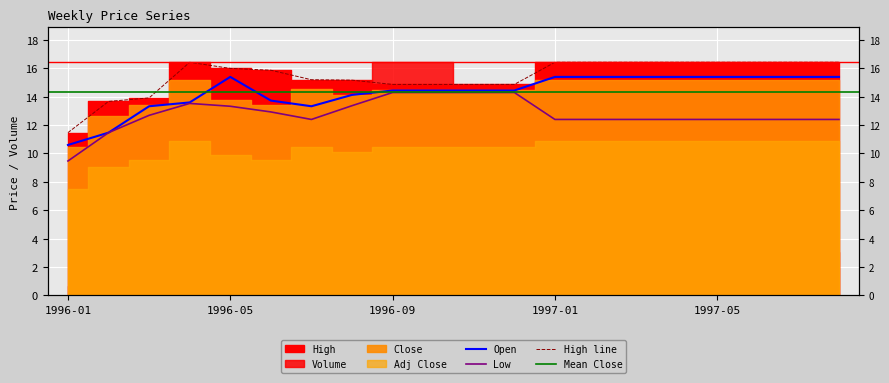

What is the difference between the maximum and minimum values in the Low series?

4.8